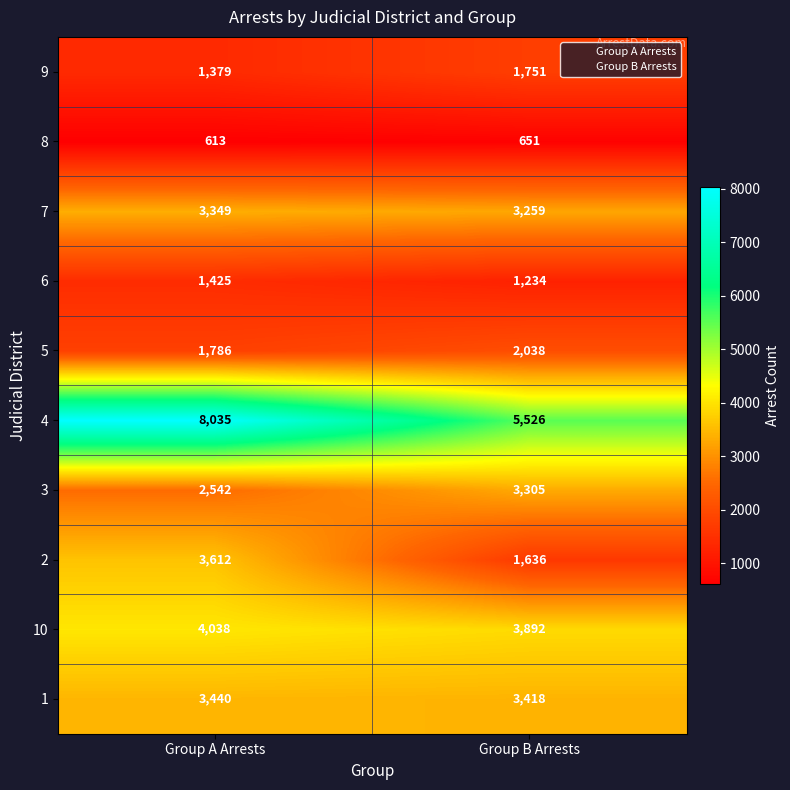

How many distinct data groups are displayed?

10